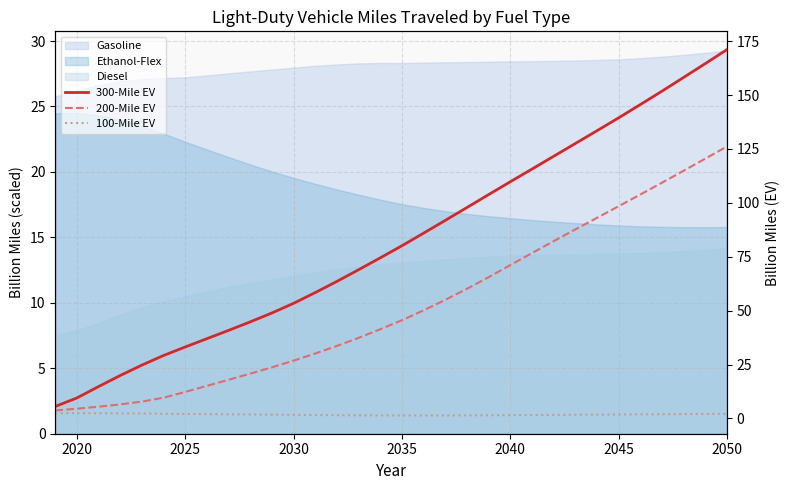

What is the value of the 300-Mile EV point at the 12th from the left?

53.4